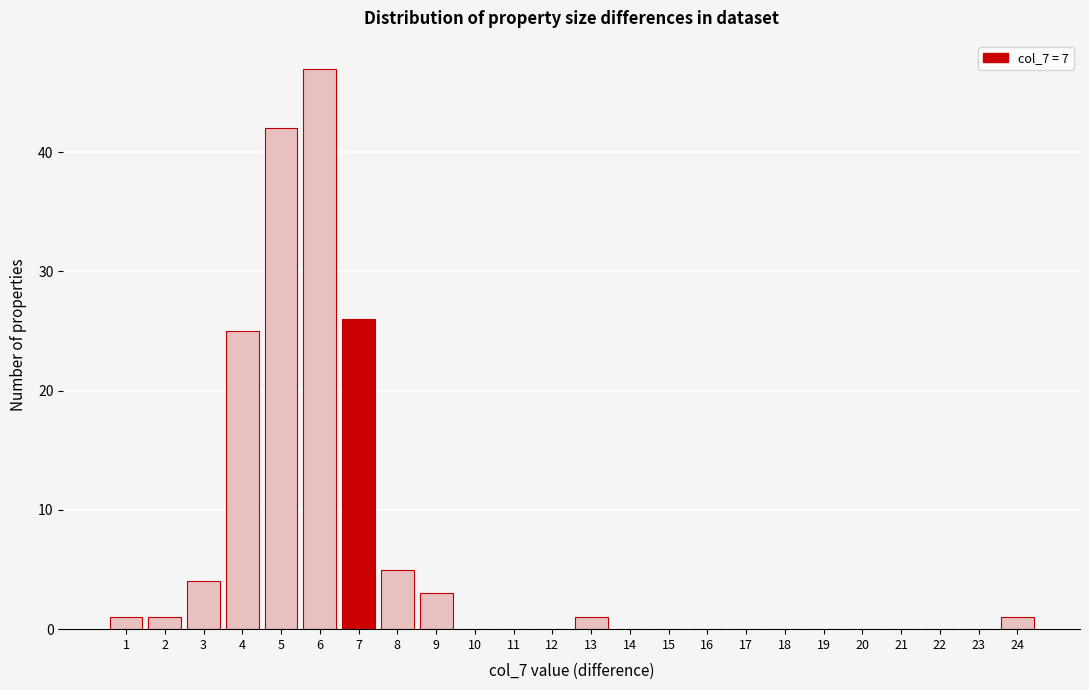

Reading left to right, transcribe all the data shown in this chart.

1=1	2=1	3=4	4=25	5=42	6=47	7=26	8=5	9=3	10=0	11=0	12=0	13=1	14=0	15=0	16=0	17=0	18=0	19=0	20=0	21=0	22=0	23=0	24=1